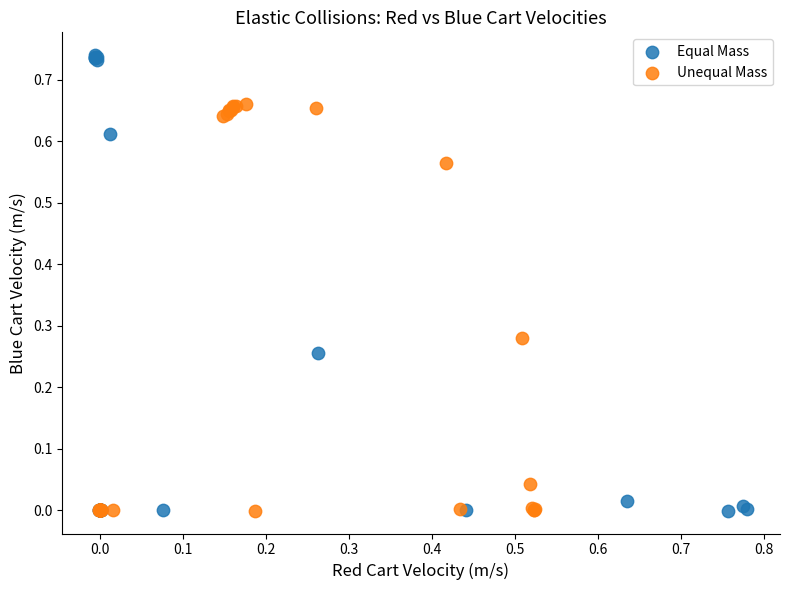

Which series has the widest spread of Y values?

Equal Mass